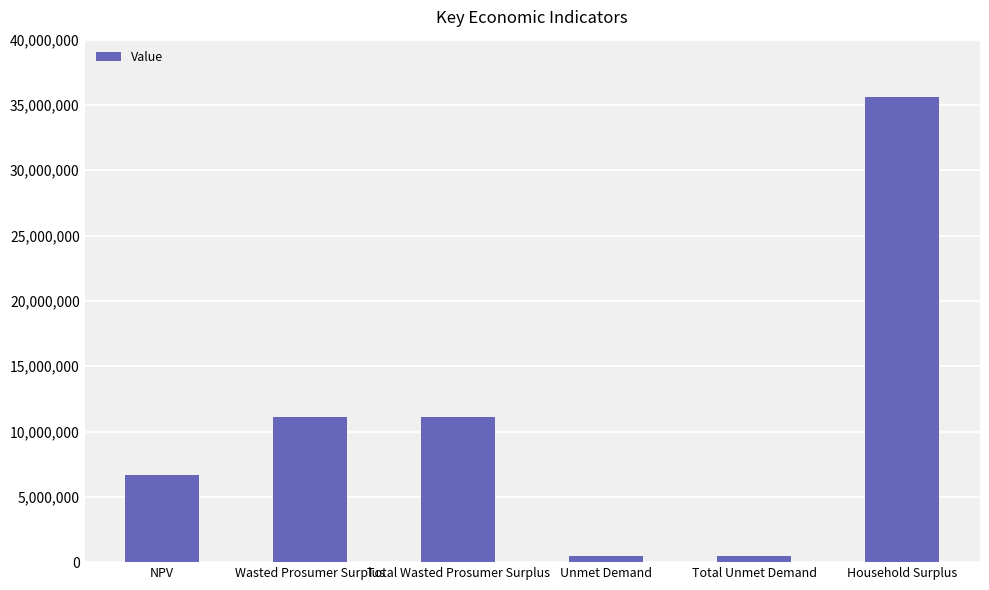

How many distinct data groups are displayed?

1